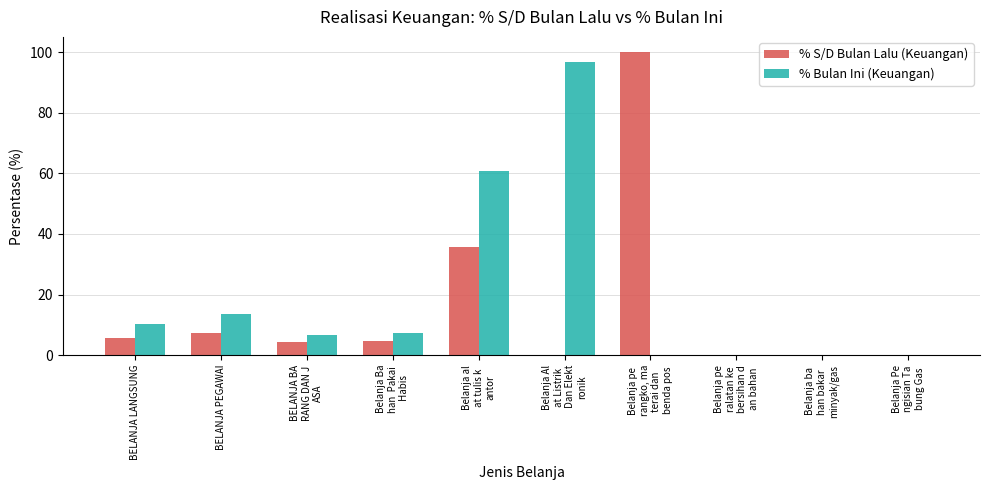

Between BELANJA PEGAWAI and Belanja Al
at Listrik
 Dan Elekt
ronik, which series saw the biggest shift?

% Bulan Ini (Keuangan)